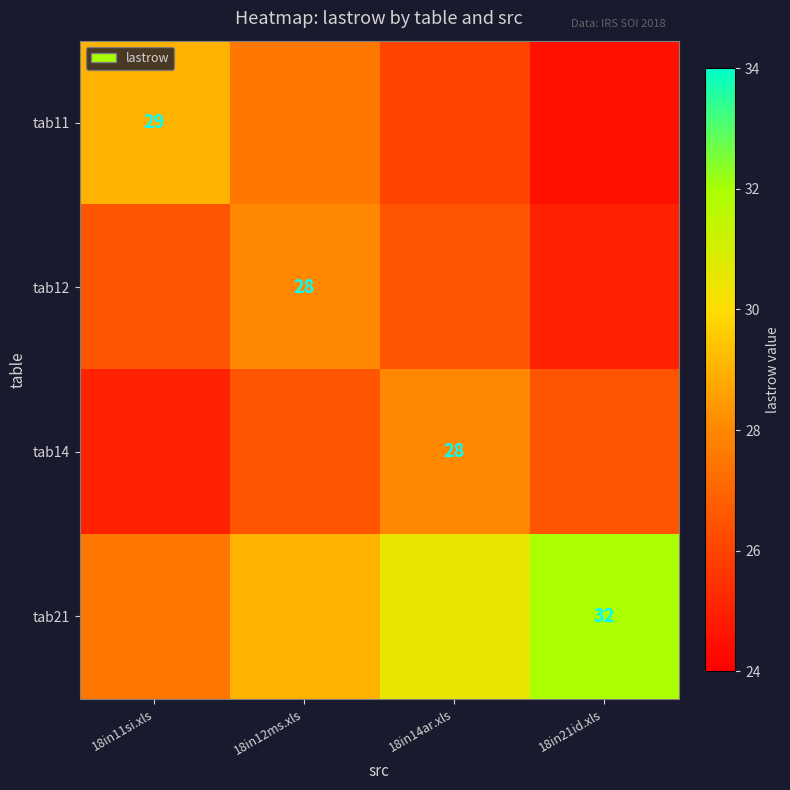

The value of tab12 at 18in12ms.xls is 49.2. True or false?

False